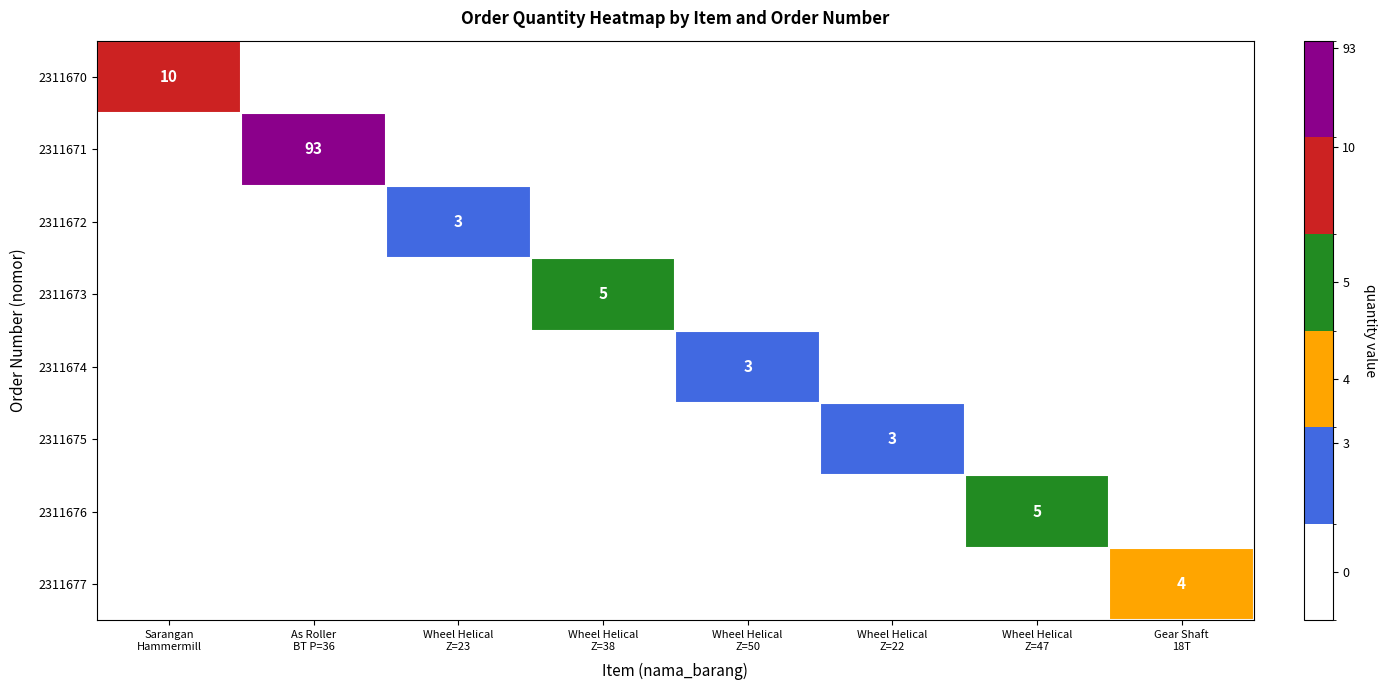

At how many categories does at least one series exceed 11?

1